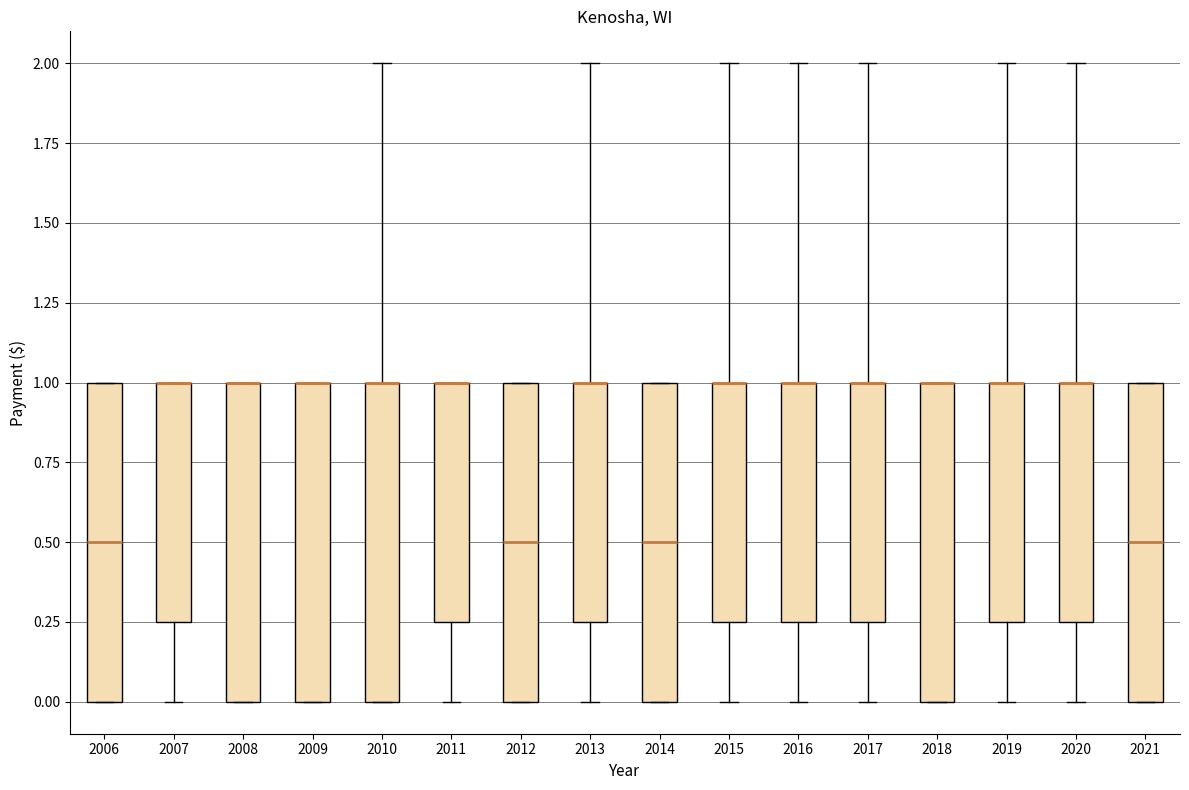

Reading left to right, read every box against the y-axis: the position of its median line, the range the box covers, and the ends of its whiskers. The values are not printed on the chart, so give them approximately, as read against the axis.

2006: median 0.50, box 0.00 to 1.00, whiskers 0.00 to 1.00
2007: median 1.00 (drawn on the box's upper edge), box 0.25 to 1.00, whiskers 0.00 to 1.00
2008: median 1.00 (drawn on the box's upper edge), box 0.00 to 1.00, whiskers 0.00 to 1.00
2009: median 1.00 (drawn on the box's upper edge), box 0.00 to 1.00, whiskers 0.00 to 1.00
2010: median 1.00 (drawn on the box's upper edge), box 0.00 to 1.00, whiskers 0.00 to 2.00
2011: median 1.00 (drawn on the box's upper edge), box 0.25 to 1.00, whiskers 0.00 to 1.00
2012: median 0.50, box 0.00 to 1.00, whiskers 0.00 to 1.00
2013: median 1.00 (drawn on the box's upper edge), box 0.25 to 1.00, whiskers 0.00 to 2.00
2014: median 0.50, box 0.00 to 1.00, whiskers 0.00 to 1.00
2015: median 1.00 (drawn on the box's upper edge), box 0.25 to 1.00, whiskers 0.00 to 2.00
2016: median 1.00 (drawn on the box's upper edge), box 0.25 to 1.00, whiskers 0.00 to 2.00
2017: median 1.00 (drawn on the box's upper edge), box 0.25 to 1.00, whiskers 0.00 to 2.00
2018: median 1.00 (drawn on the box's upper edge), box 0.00 to 1.00, whiskers 0.00 to 1.00
2019: median 1.00 (drawn on the box's upper edge), box 0.25 to 1.00, whiskers 0.00 to 2.00
2020: median 1.00 (drawn on the box's upper edge), box 0.25 to 1.00, whiskers 0.00 to 2.00
2021: median 0.50, box 0.00 to 1.00, whiskers 0.00 to 1.00